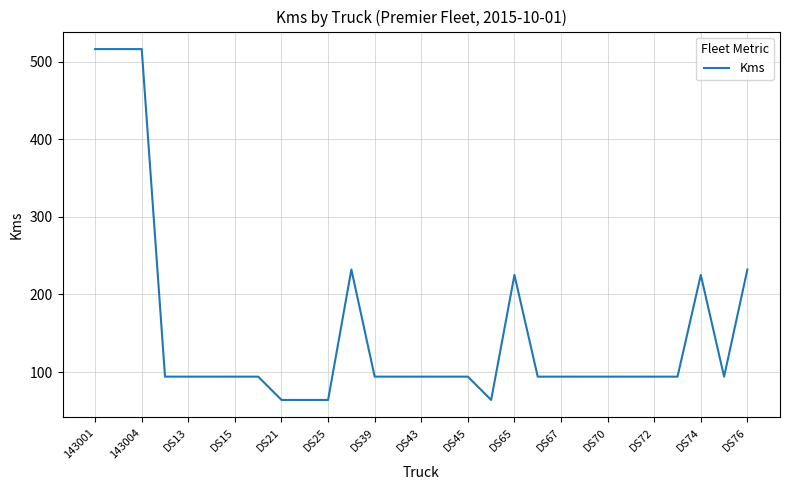

What is the greatest value displayed?

516